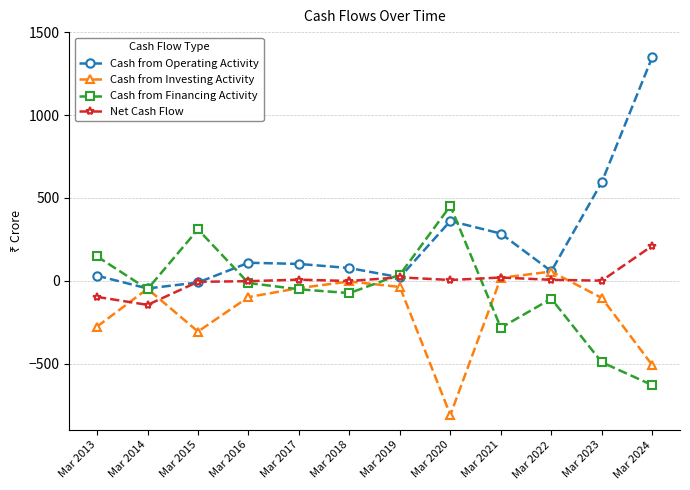

How many intersections are there between Cash from Financing Activity and Net Cash Flow?

3